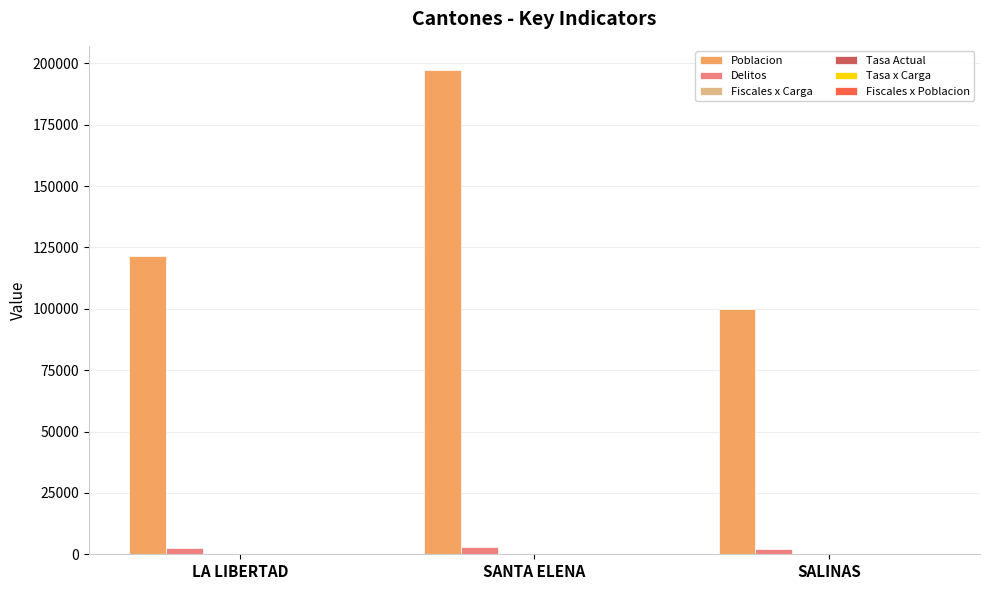

How many groups of bars are there?

3